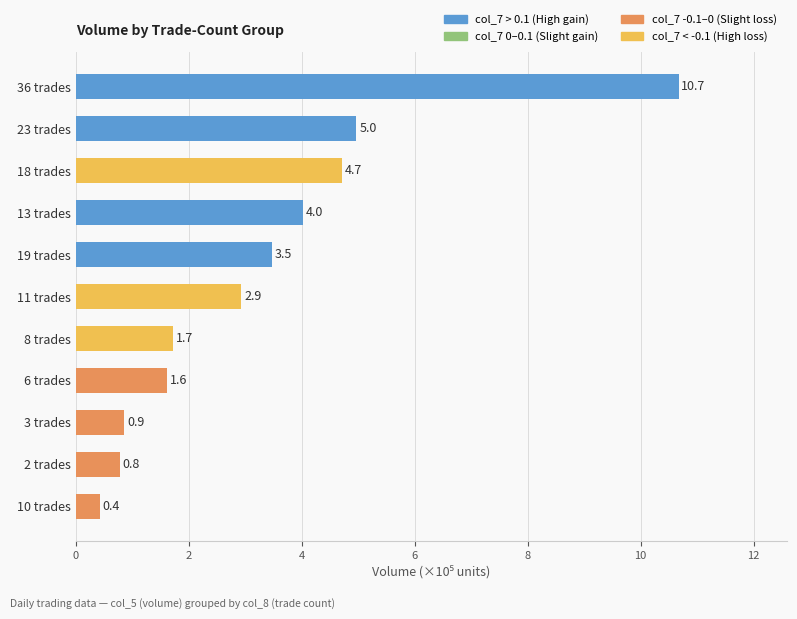

What is the approximate value at 19 trades?

3.5